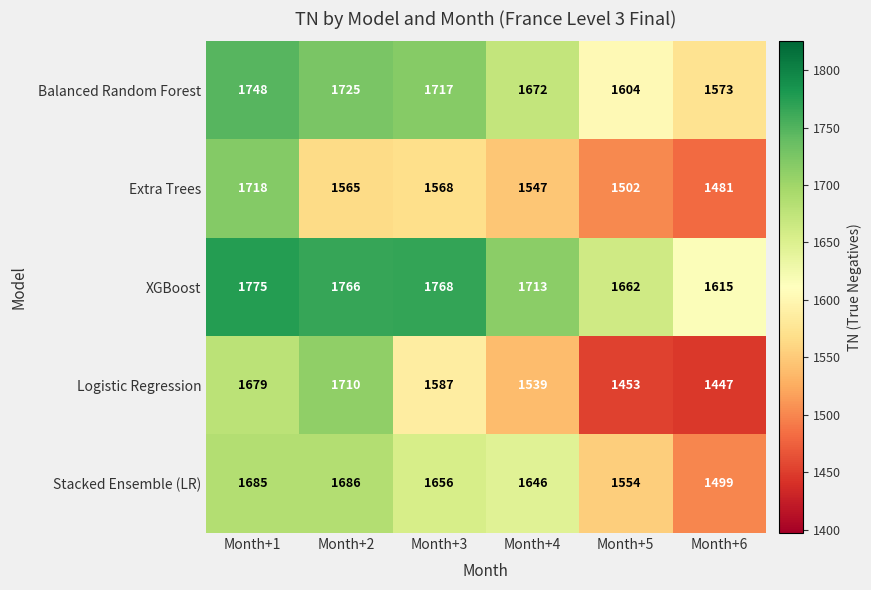

What is the difference between the highest and lowest values at Month+4?

174